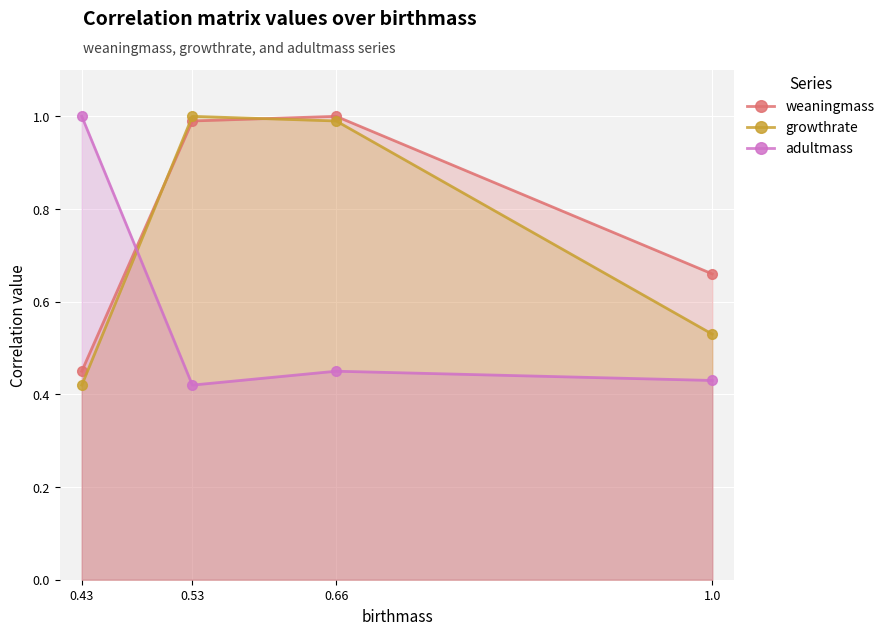

What is the spread (max minus min) of values at 0.43?

0.6